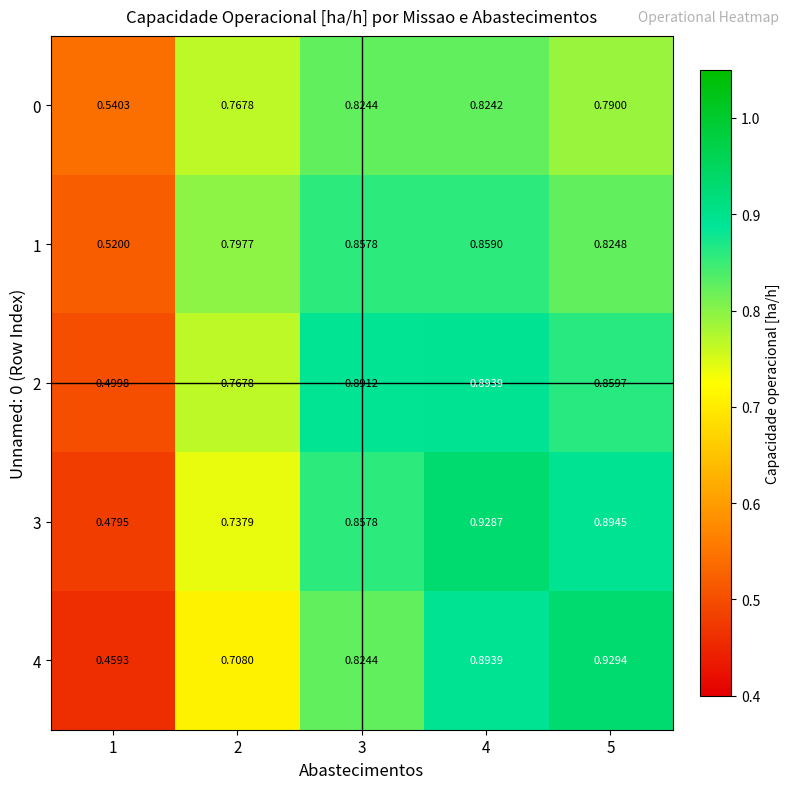

Is the value of 1 at 1 greater than the value of 0 at 2?

No